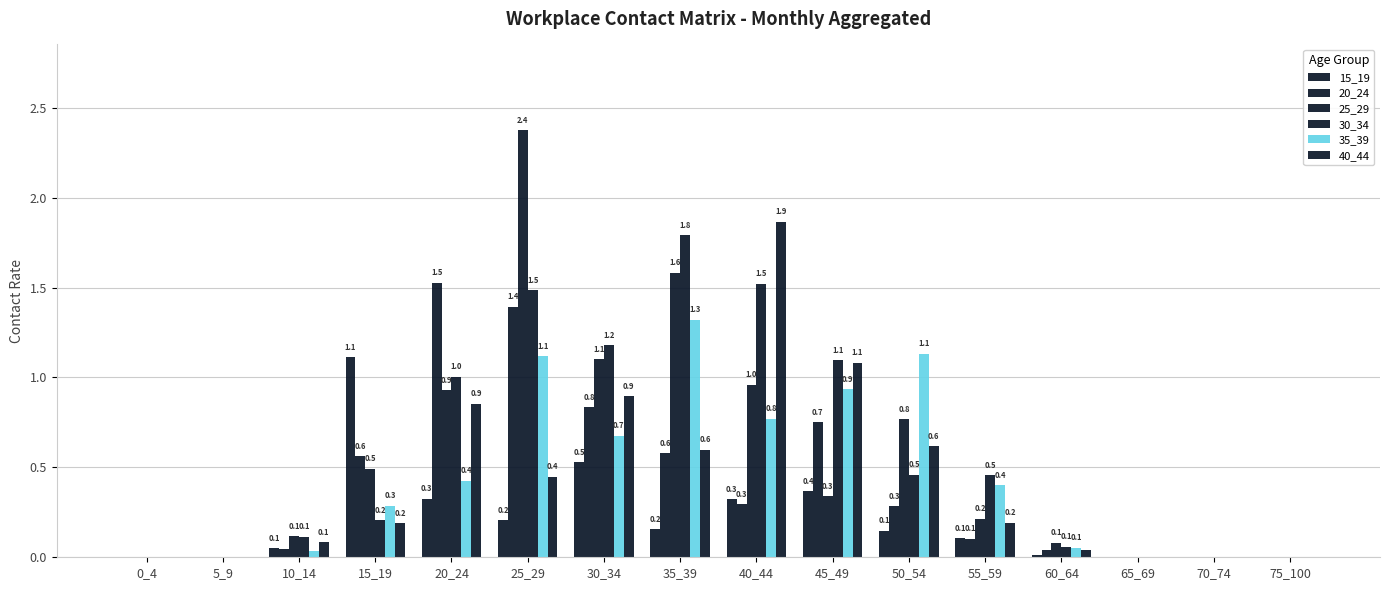

List the series in order of their peak value, highest first.

25_29, 40_44, 30_34, 20_24, 35_39, 15_19